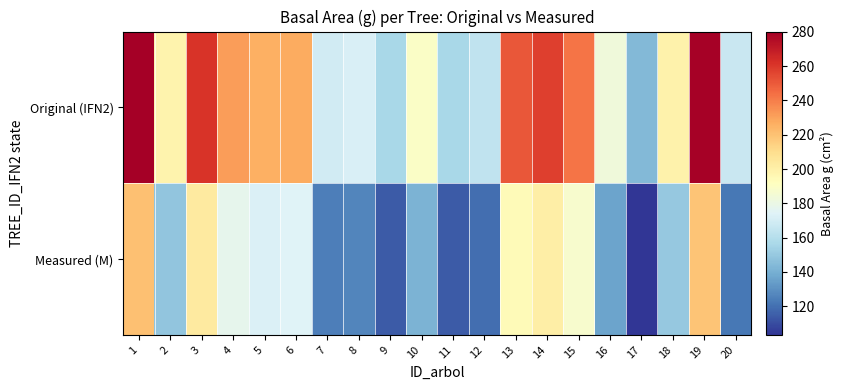

Reading left to right, list all the values displayed in this chart.

Original (IFN2): 1=280.2	2=198.1	3=260.9	4=231.3	5=225.9	6=227.1	7=169.3	8=171.9	9=156.4	10=189.2	11=156.2	12=163.4	13=250.7	14=257.9	15=242.3	16=182.9	17=143.8	18=199.2	19=279.1	20=166.7
Measured (M): 1=220.3	2=148.8	3=203.4	4=177.5	5=172.8	6=173.9	7=124.6	8=126.7	9=113.7	10=141.3	11=113.7	12=119.6	13=194.5	14=200.8	15=187.1	16=135.9	17=103.3	18=149.9	19=219.1	20=122.5